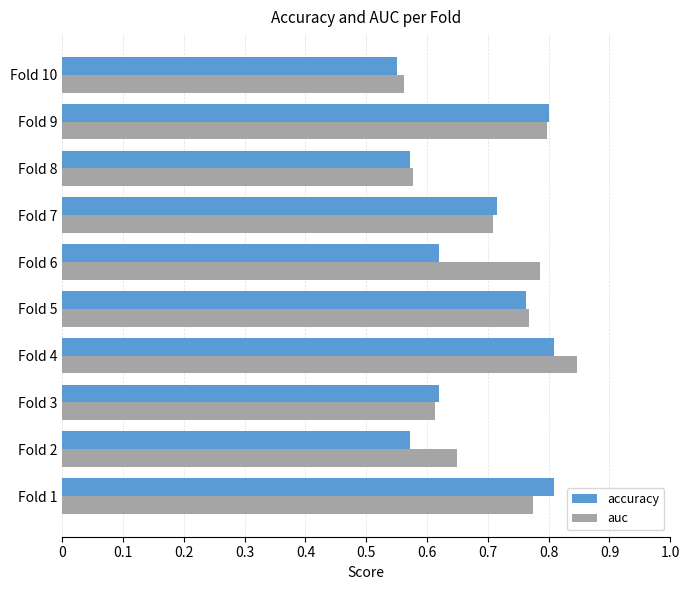

What is the sum of all auc values?

7.1